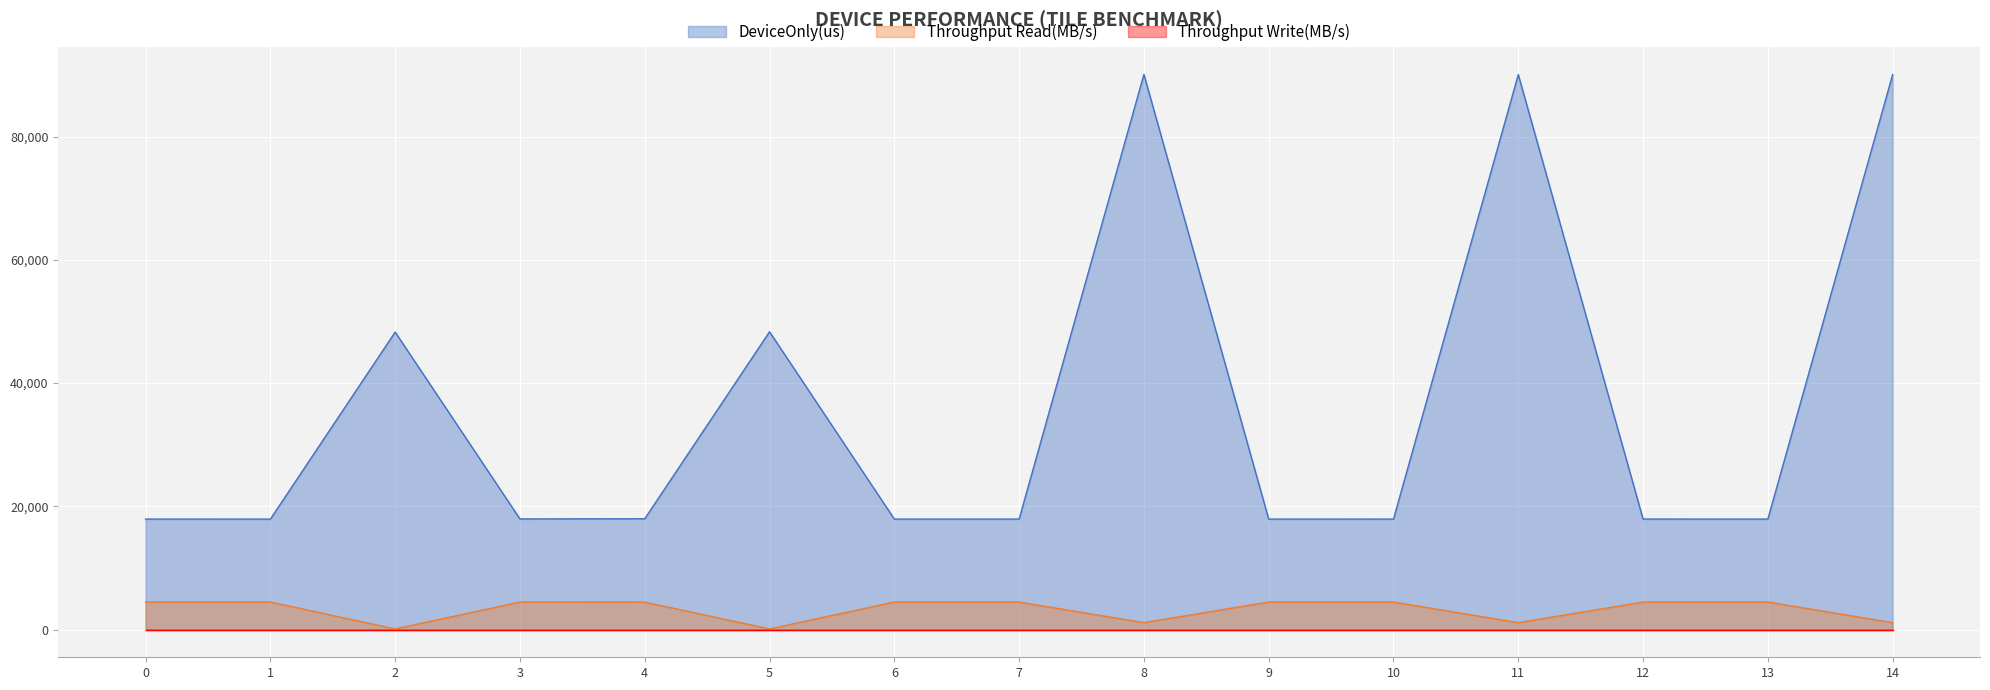

How many data points in Throughput Read(MB/s) are above 4460?

8